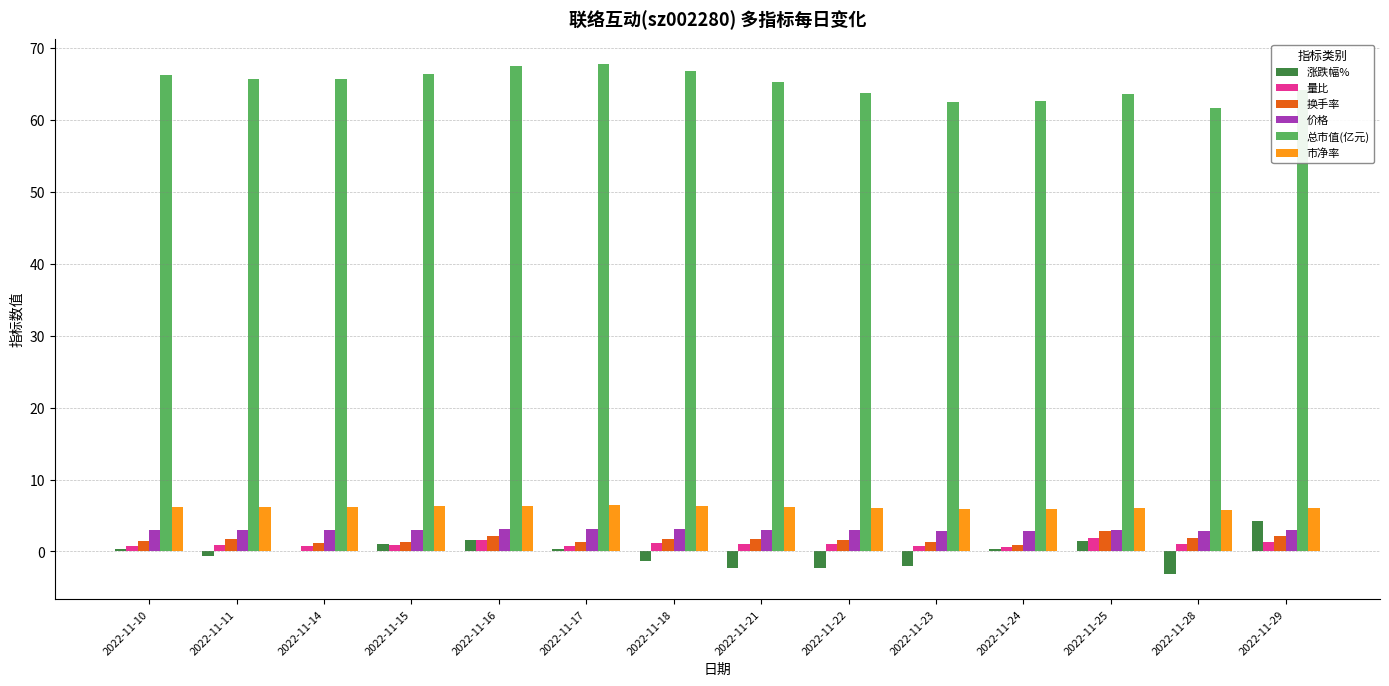

What is the maximum value for 涨跌幅%?

4.2